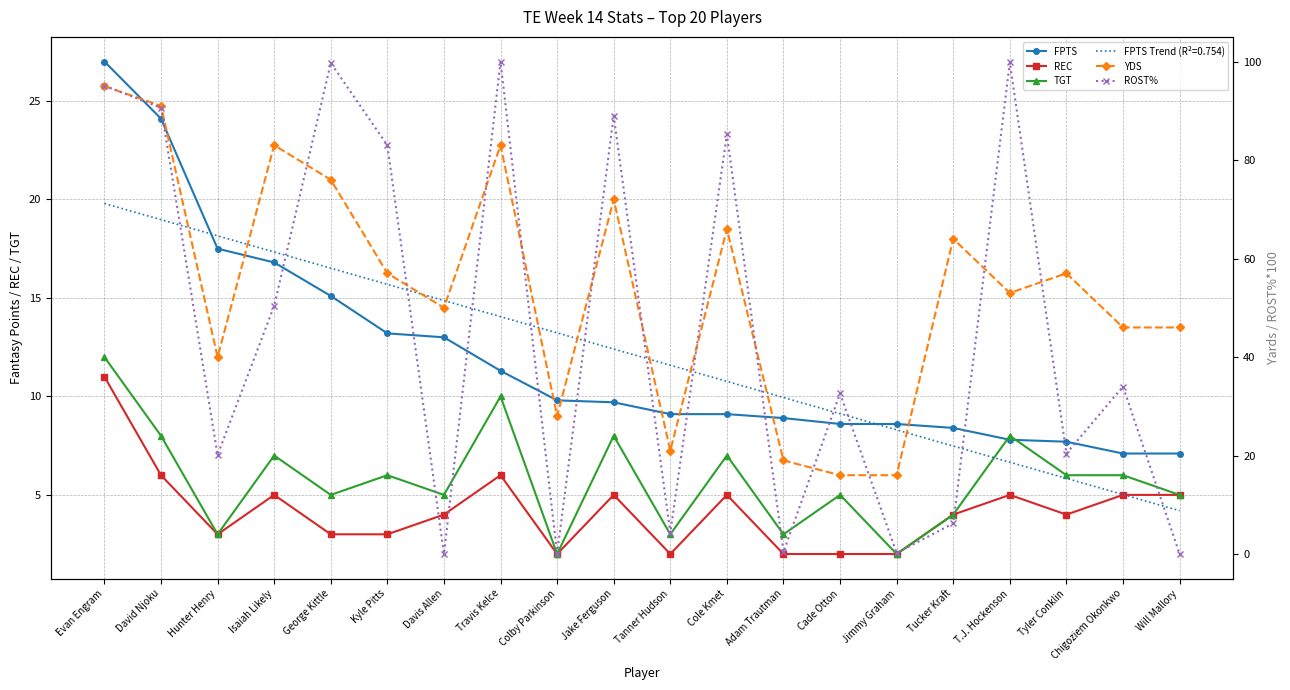

True or false: TGT has a value of 5.0 at George Kittle.

True